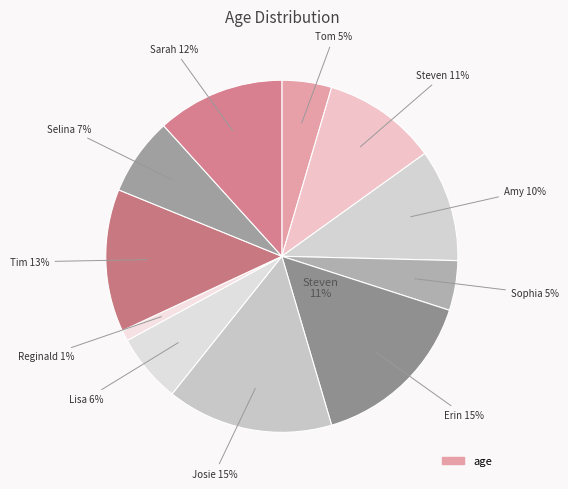

Rank the categories by value from highest to lowest.

Erin Brooks, Josie Campbell, Tim Brindley, Sarah Watson, Steven Brindley, Amy Brooks, Selina Rosemary, Lisa Rutherford, Tom Brindley, Sophia Brindley, Reginald Brindley